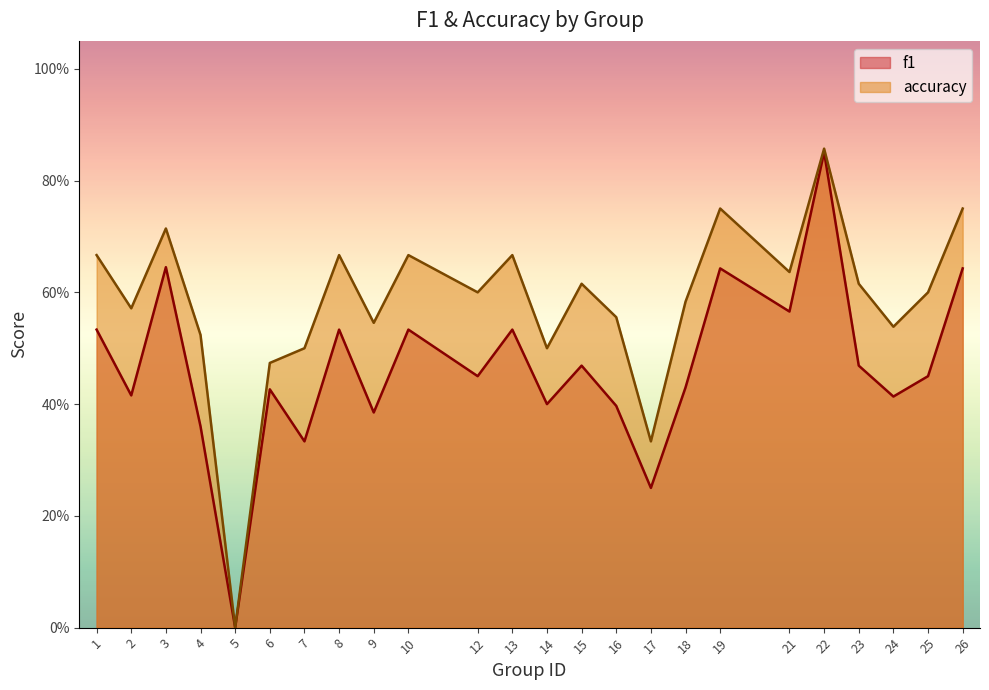

What is the difference between the highest and lowest values at 21?

0.1